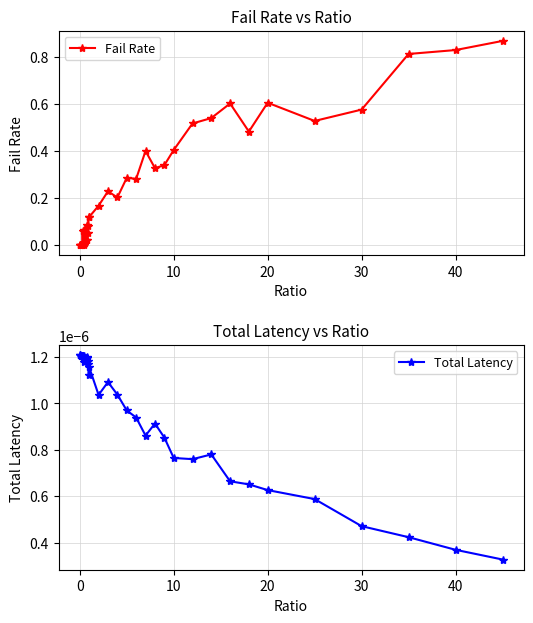

True or false: Total Latency has more than 2 interior local peaks.

True